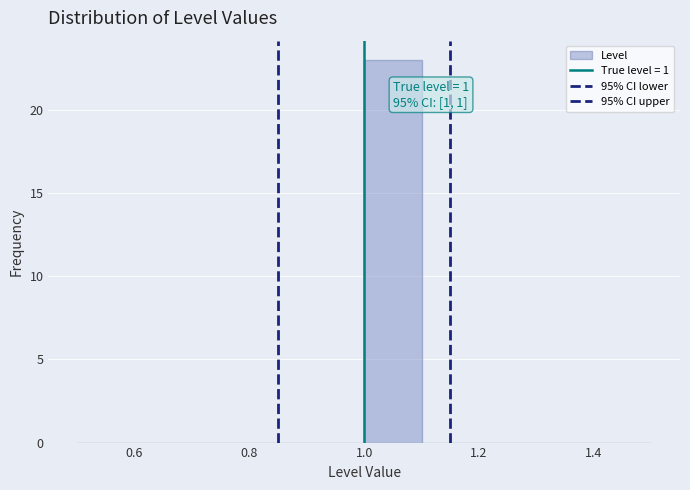

Which range on the x-axis has the tallest bar?

1.0 to 1.1